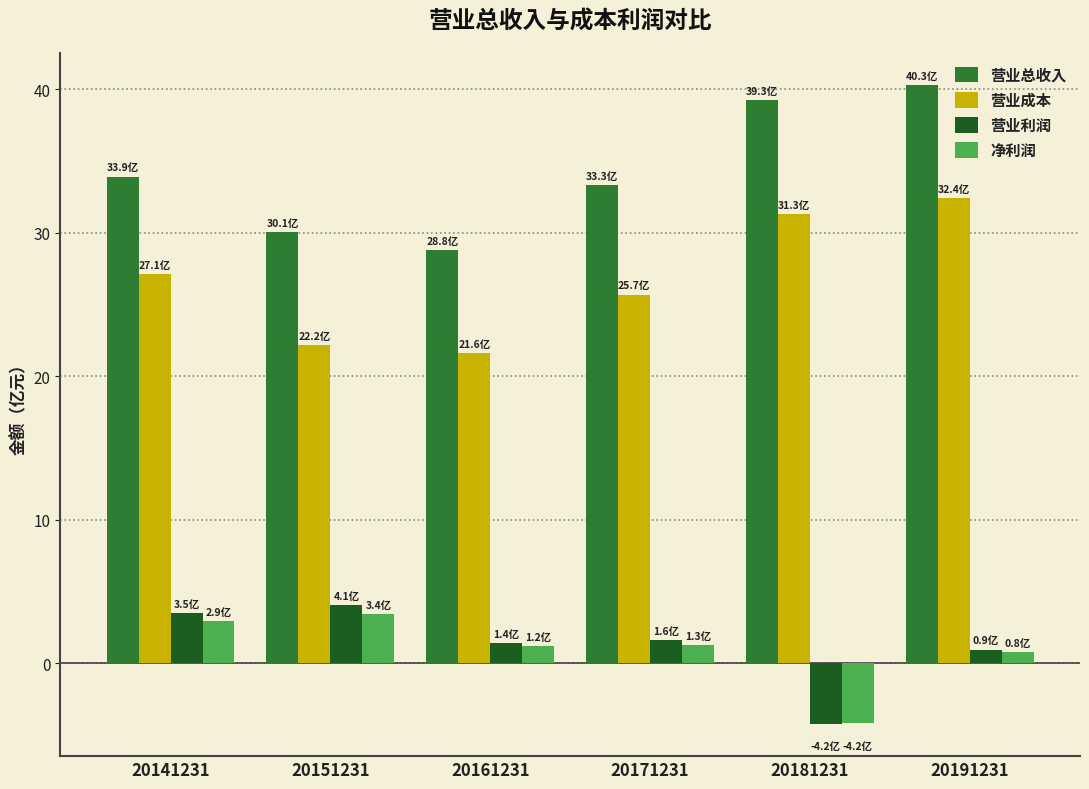

Which series has the largest total across all categories?

营业总收入